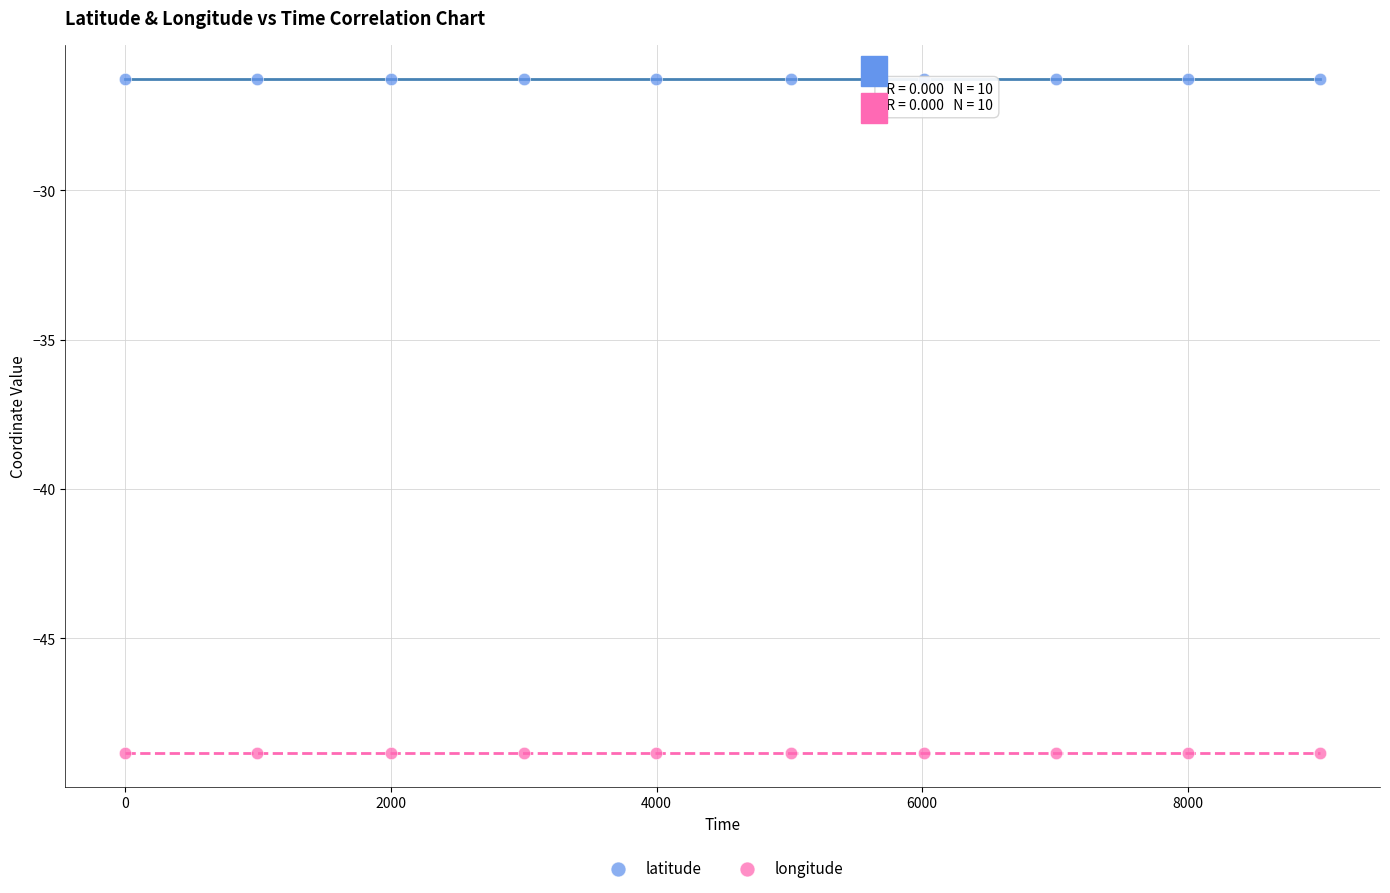

Which series reaches the maximum Y coordinate?

latitude